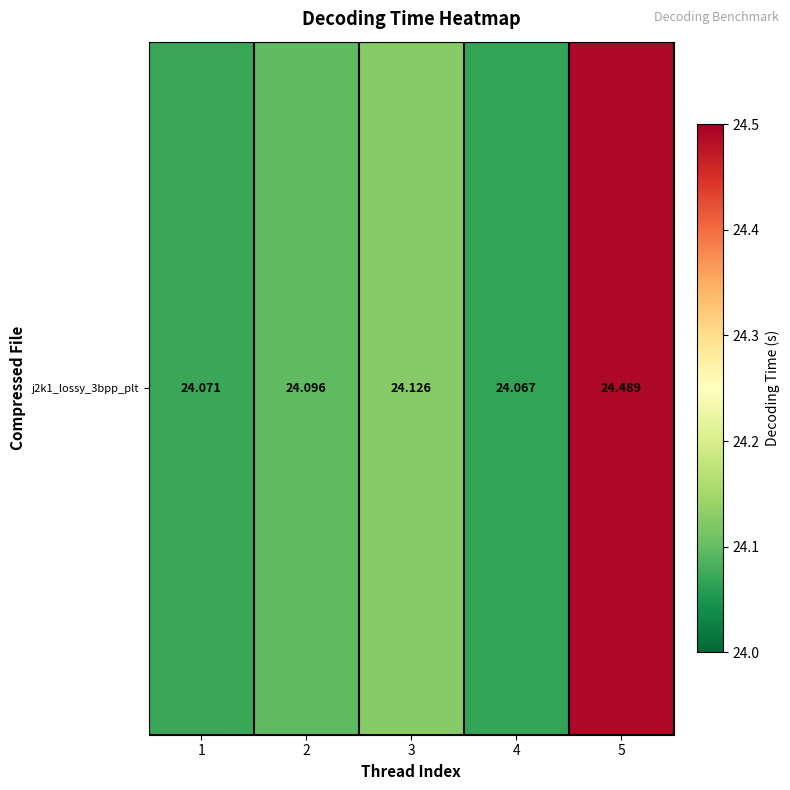

How many categories are shown in the chart?

5